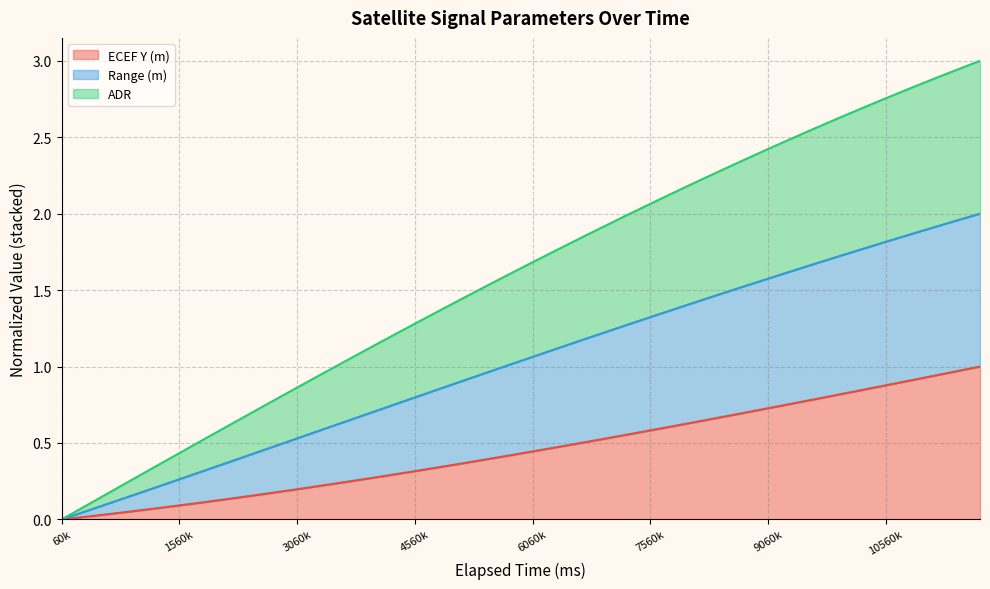

True or false: Range (m) has a value of 1.4 at 8760000.

False